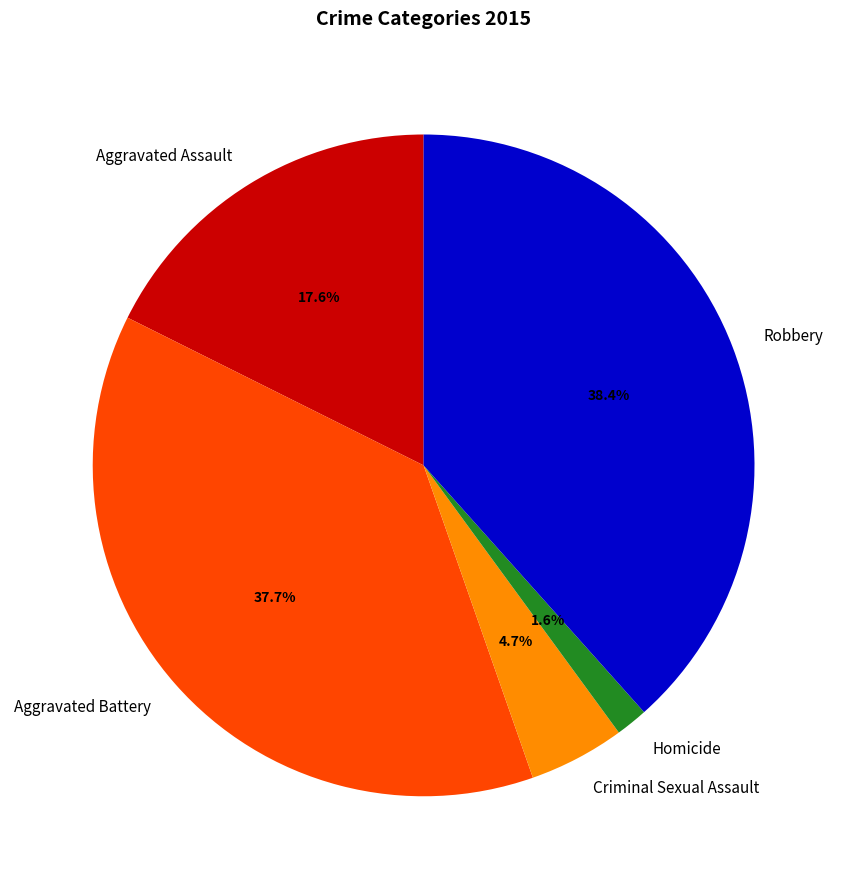

What portion of the pie excludes Criminal Sexual Assault?

95.3%